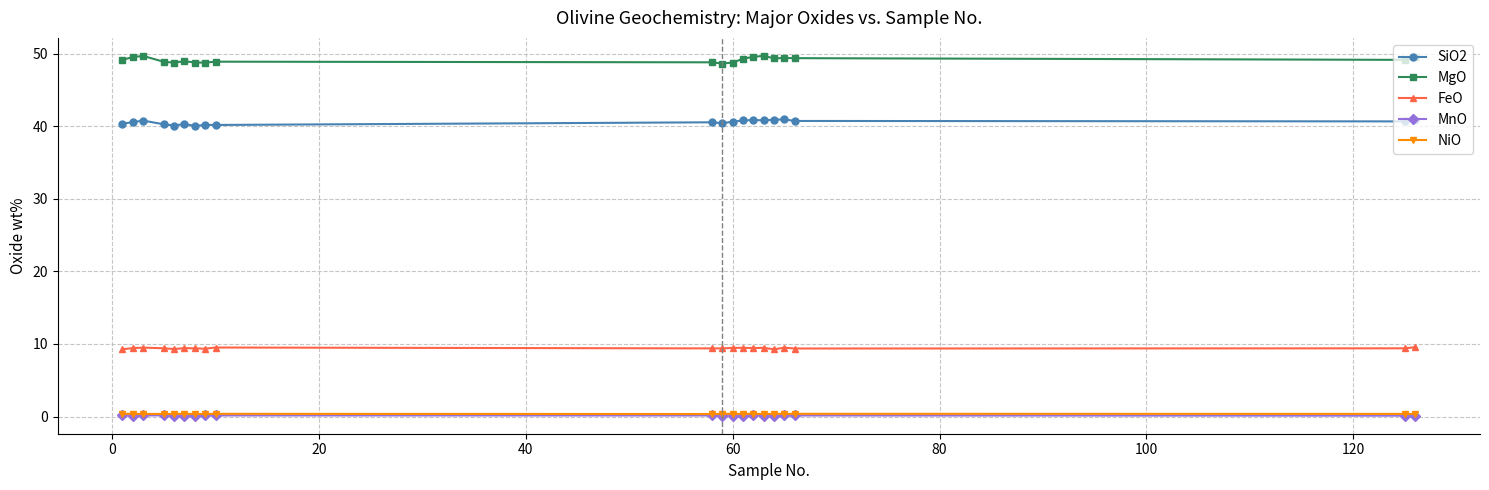

True or false: NiO has more than 2 interior local peaks.

True